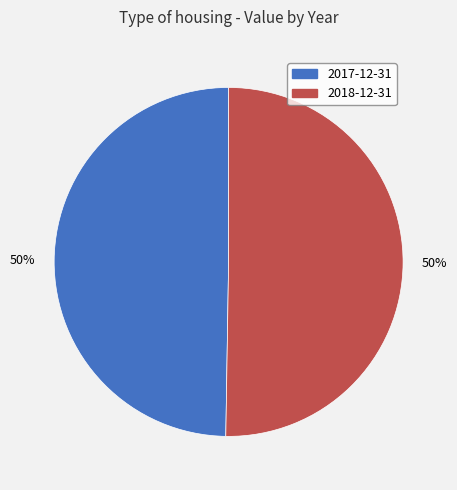

To the nearest percent, what is the average slice percentage?

50%